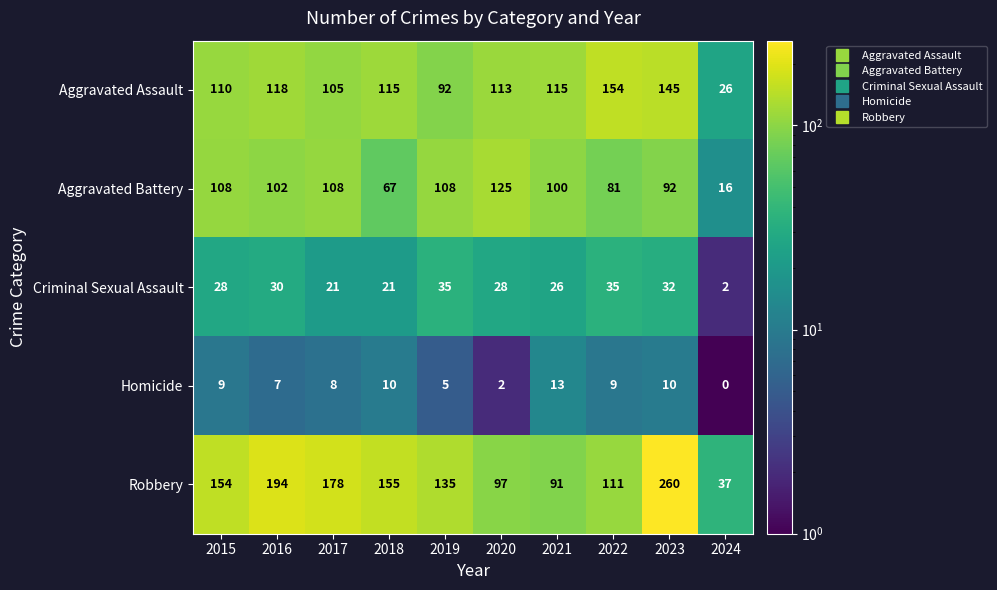

What is the sum of all Aggravated Battery values?

907